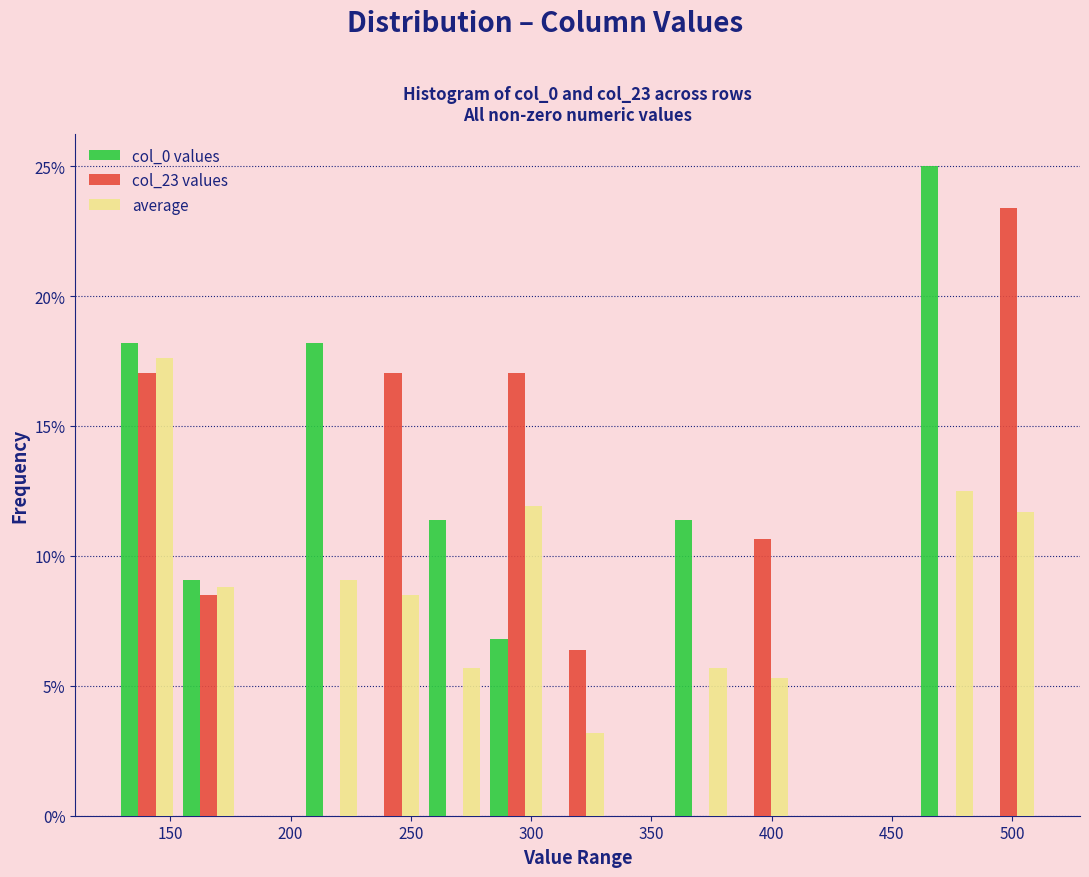

Reading left to right, transcribe this chart: for each range on the x-axis, give the height of each series' bar. Neither the bar edges nor the heights are printed on the chart, so give them approximately, as read against the axes.

125 to 155: col_0 values=18.0	col_23 values=17.0	average=17.5
155 to 180: col_0 values=9.0	col_23 values=8.5	average=9.0
180 to 205: col_0 values=0	col_23 values=0	average=0
205 to 230: col_0 values=18.0	col_23 values=0	average=9.0
230 to 255: col_0 values=0	col_23 values=17.0	average=8.5
255 to 280: col_0 values=11.5	col_23 values=0	average=5.5
280 to 305: col_0 values=7.0	col_23 values=17.0	average=12.0
305 to 330: col_0 values=0	col_23 values=6.5	average=3.0
330 to 360: col_0 values=0	col_23 values=0	average=0
360 to 385: col_0 values=11.5	col_23 values=0	average=5.5
385 to 410: col_0 values=0	col_23 values=10.5	average=5.5
410 to 435: col_0 values=0	col_23 values=0	average=0
435 to 460: col_0 values=0	col_23 values=0	average=0
460 to 485: col_0 values=25.0	col_23 values=0	average=12.5
485 to 510: col_0 values=0	col_23 values=23.5	average=11.5